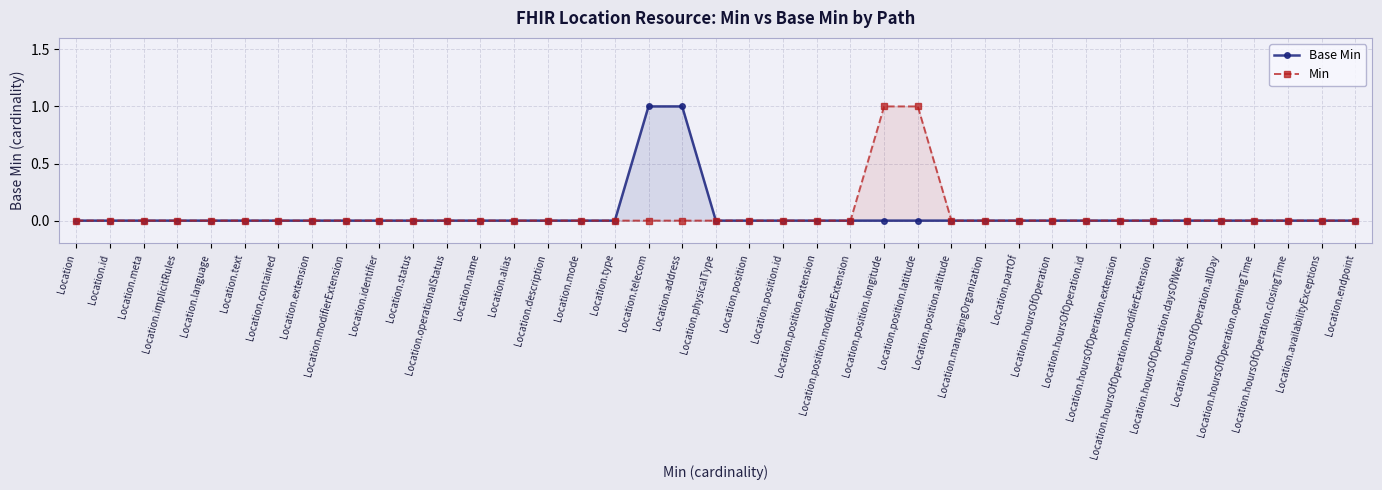

At which category is the sum across all series the highest?

Location.telecom